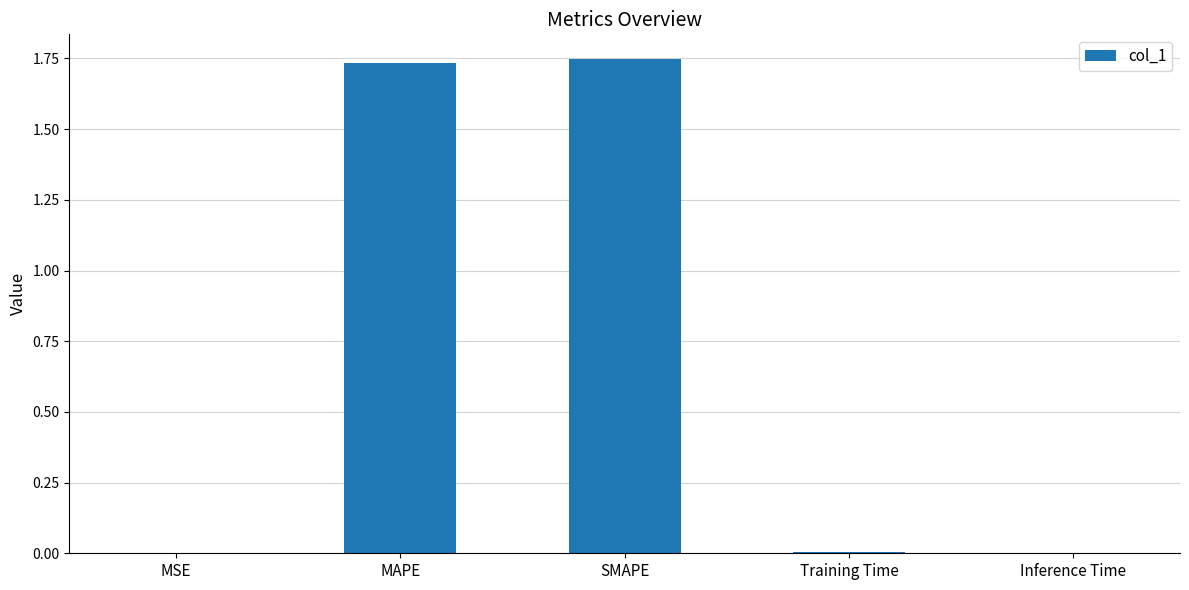

How many distinct data groups are displayed?

1